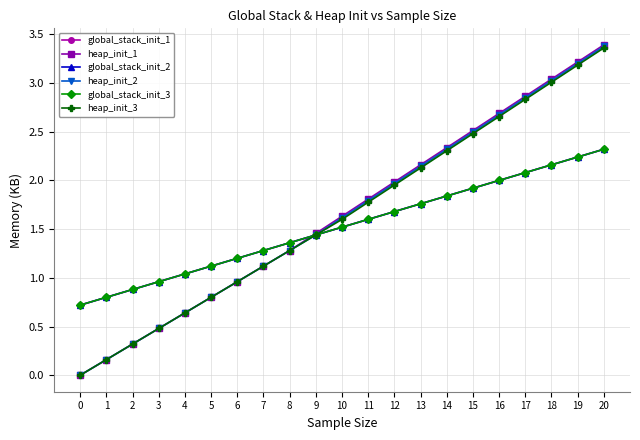

What is the difference between the maximum and minimum values in the global_stack_init_1 series?

1.6